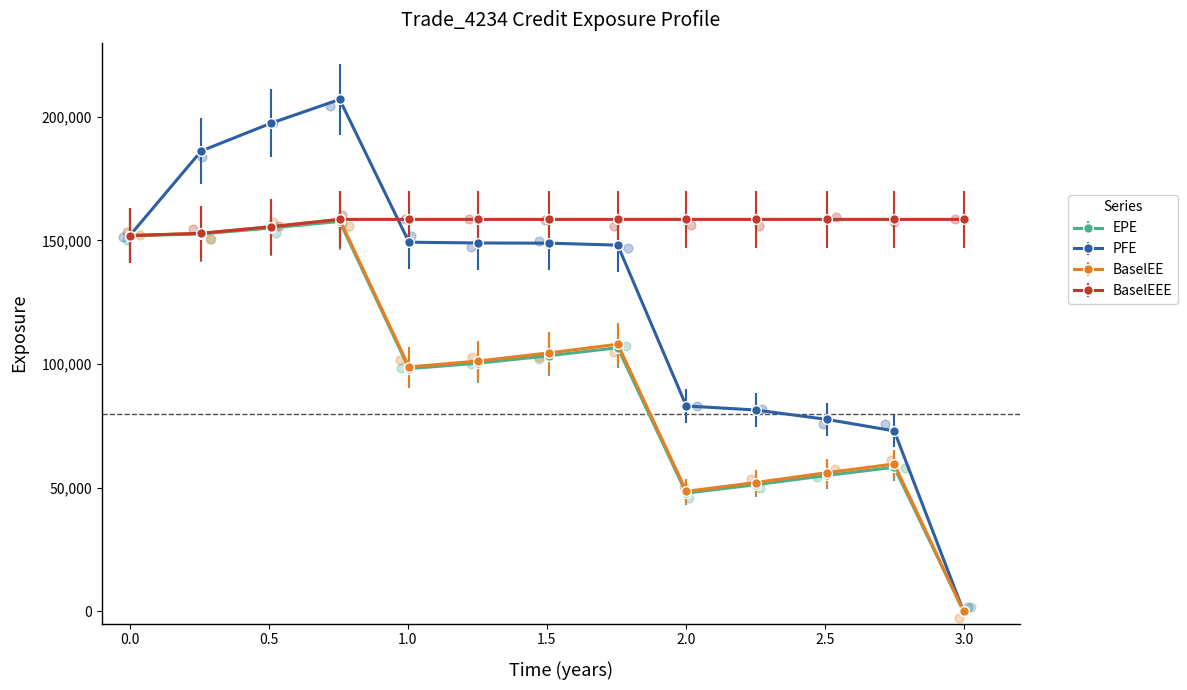

Which series has the largest Y range (max minus min)?

PFE